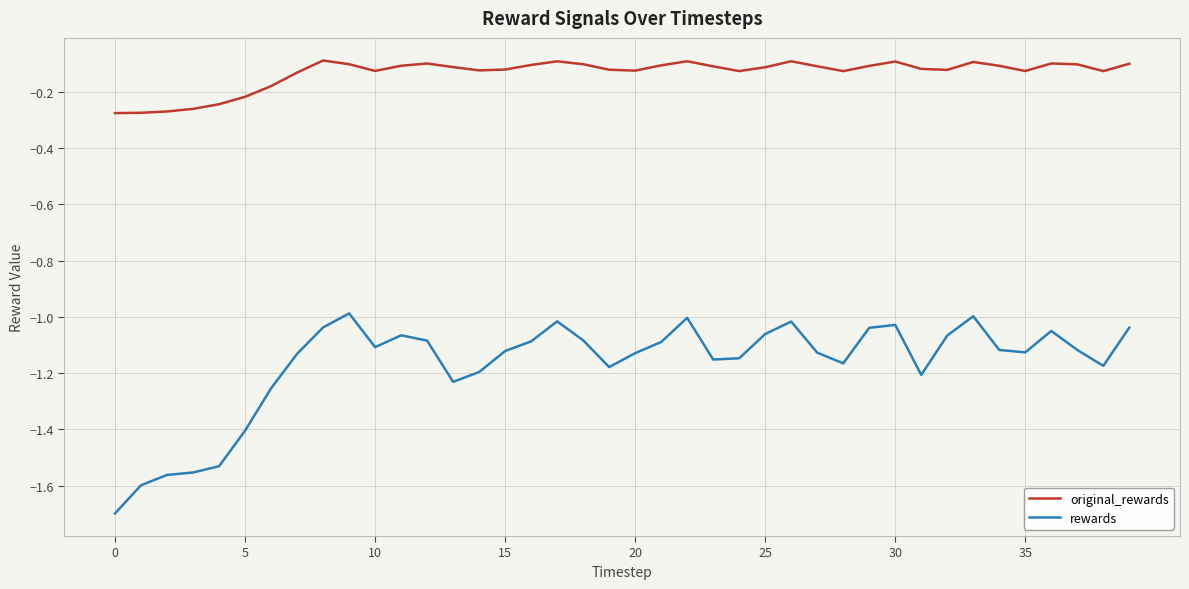

What is the smallest value displayed?

-1.7